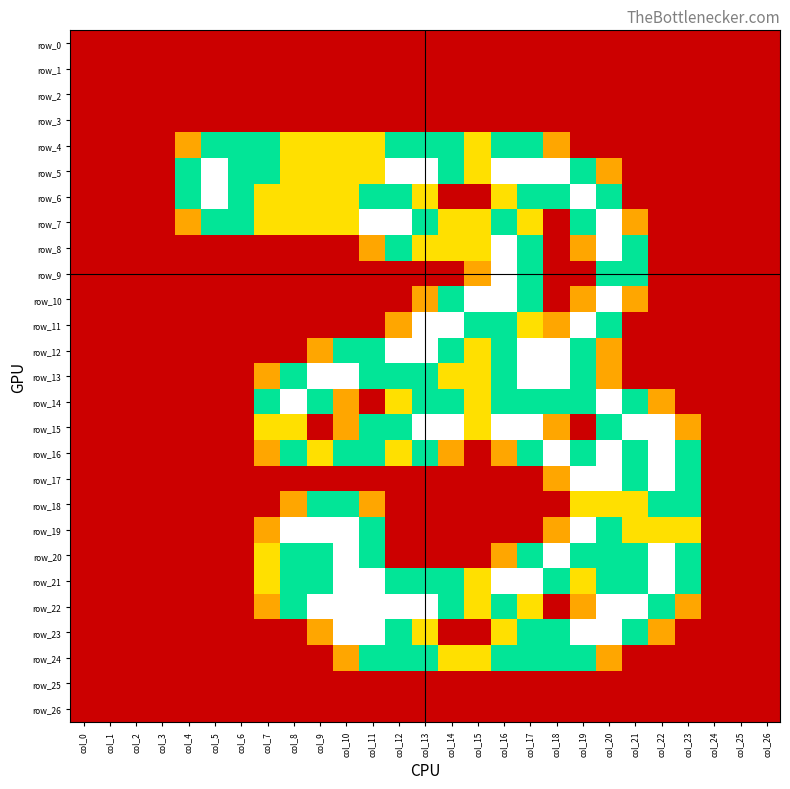

What is the sum of all row_4 values?

18.6